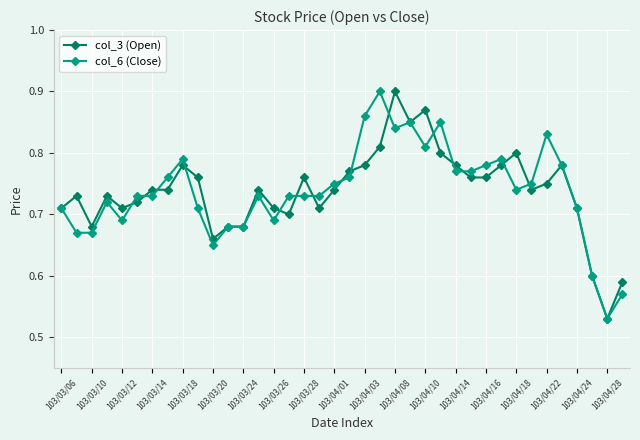

True or false: col_3 (Open) has more than 1 interior local peaks.

True